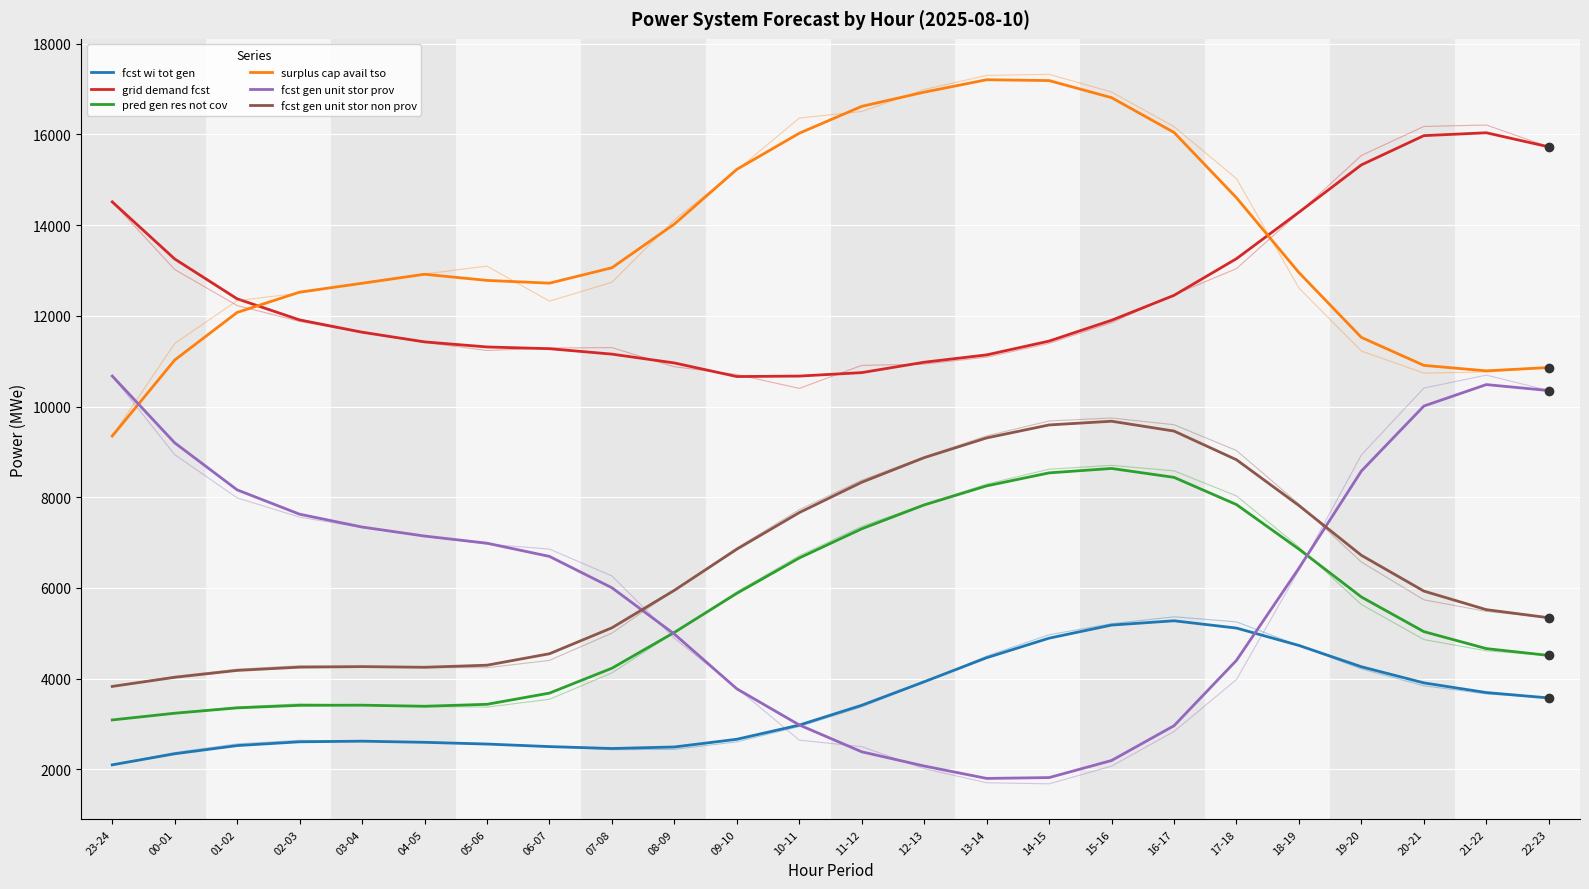

What is the sum of all fcst gen unit stor prov values?

145071.3